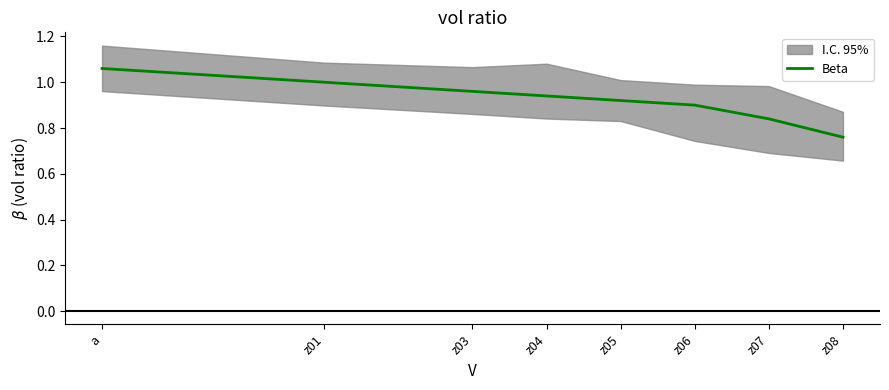

Is it true that the value at z07 is 1.2?

False